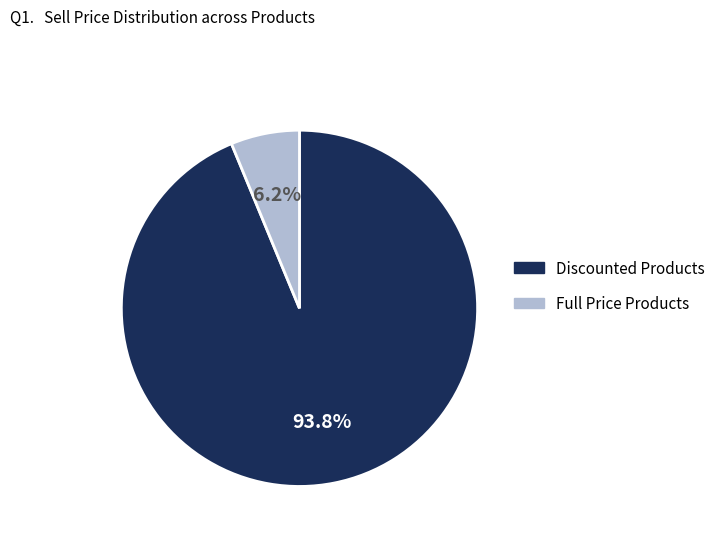

Is there a majority slice in this chart?

Yes